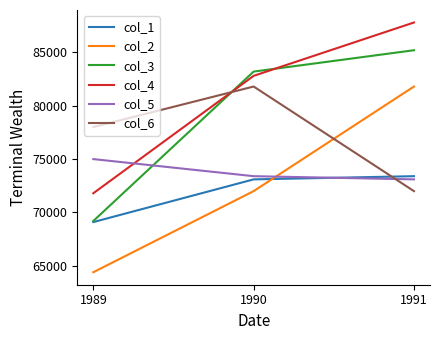

Count the col_4 values in the range 71800 to 87800.

3